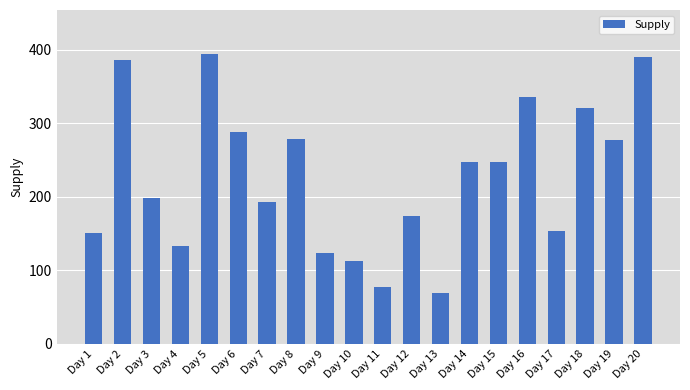

Which label corresponds to the smallest value in the chart?

Day 13